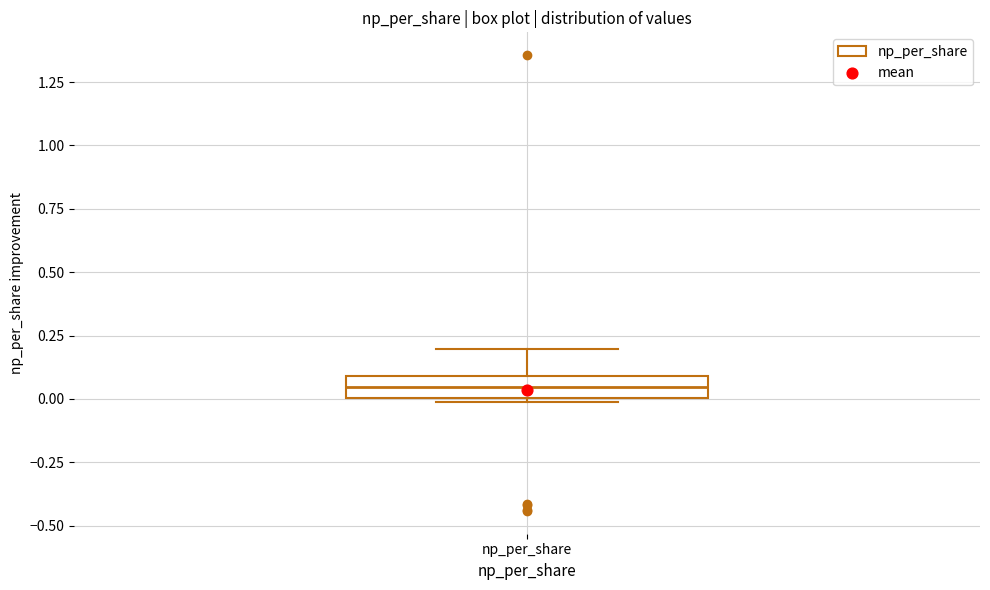

Where does the median line of the box for np_per_share sit on the y-axis? The values are not printed on the chart, so give them approximately, as read against the axis.

0.05